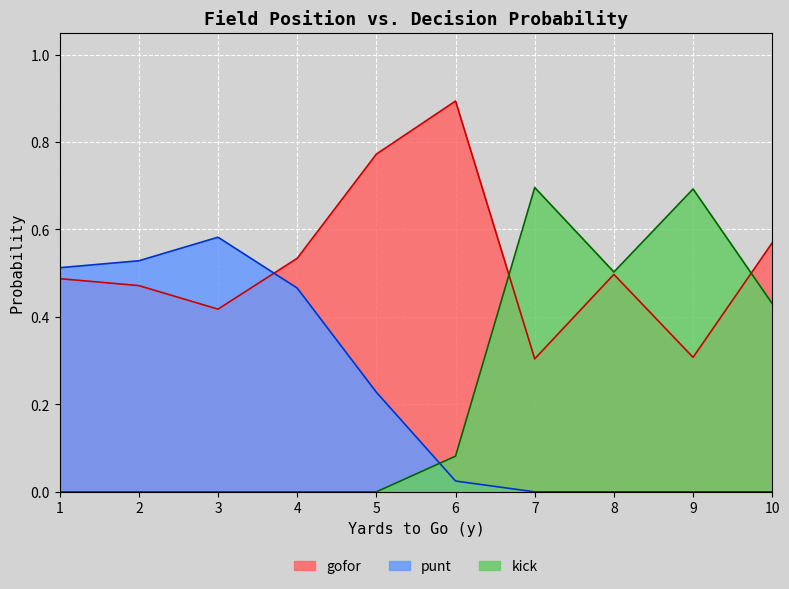

At which category is the sum across all series the highest?

1